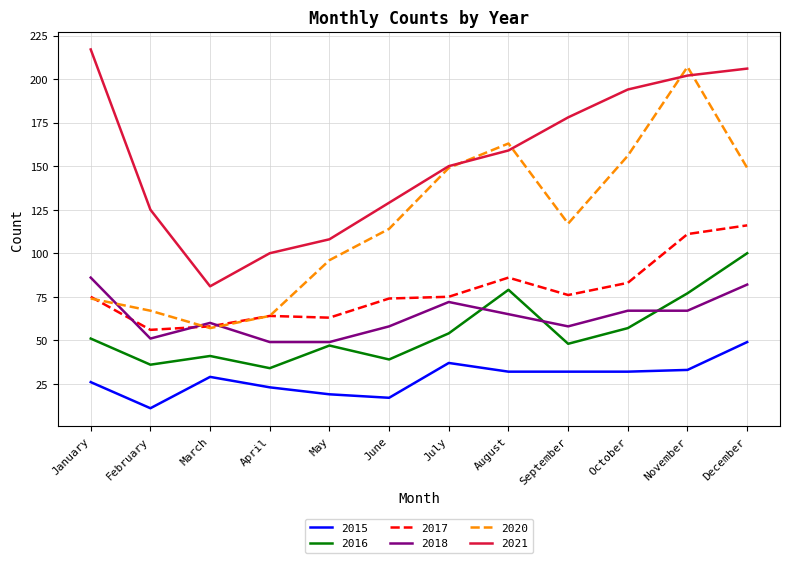

What are all the series names shown in the legend?

2015, 2016, 2017, 2018, 2020, 2021